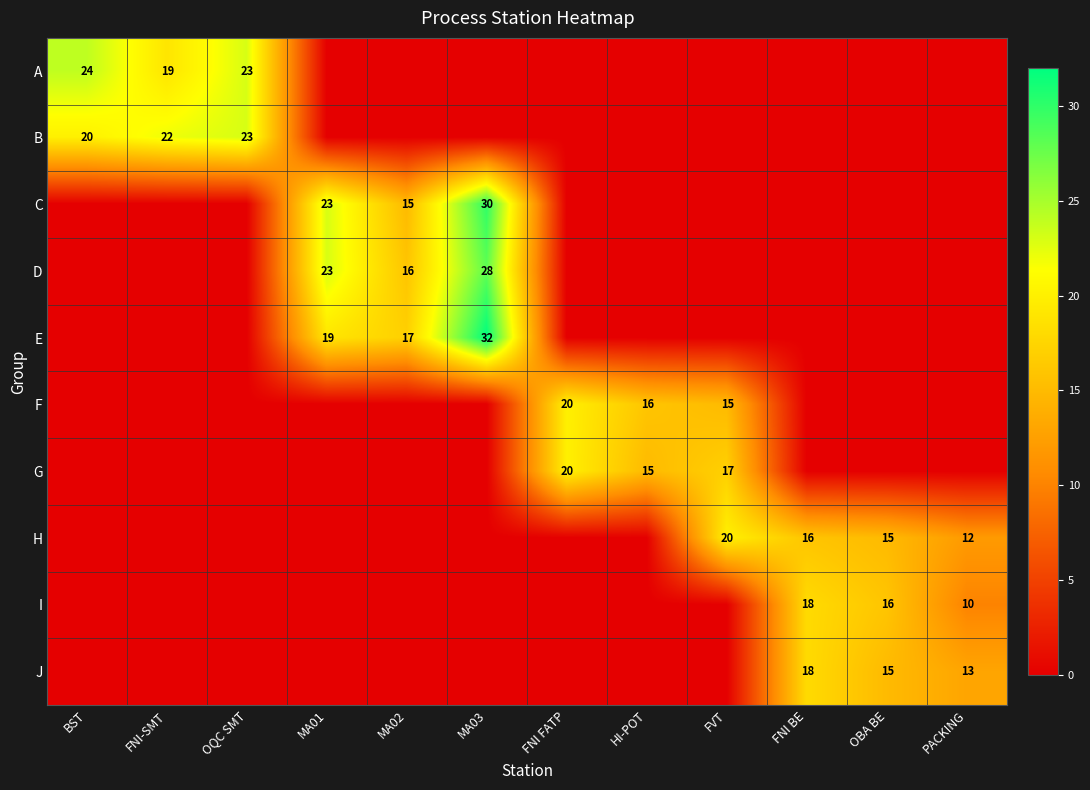

List the labels in order of D value, largest first.

MA03, MA01, MA02, BST, FNI-SMT, OQC SMT, FNI FATP, HI-POT, FVT, FNI BE, OBA BE, PACKING